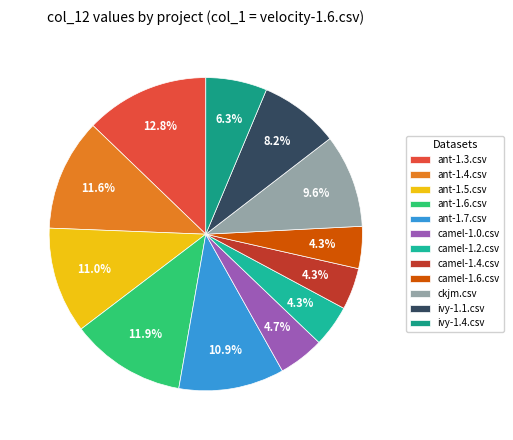

To the nearest percent, what is the difference between the largest and smallest slice percentages?

8%